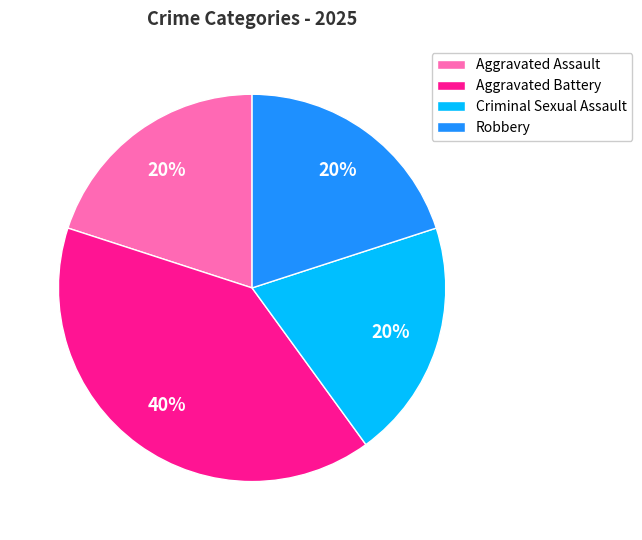

Is Robbery the majority of the pie?

No